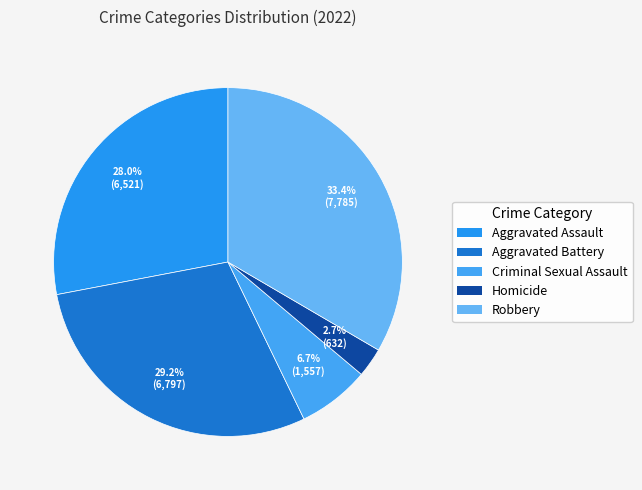

To the nearest percent, what is the average slice percentage?

20%